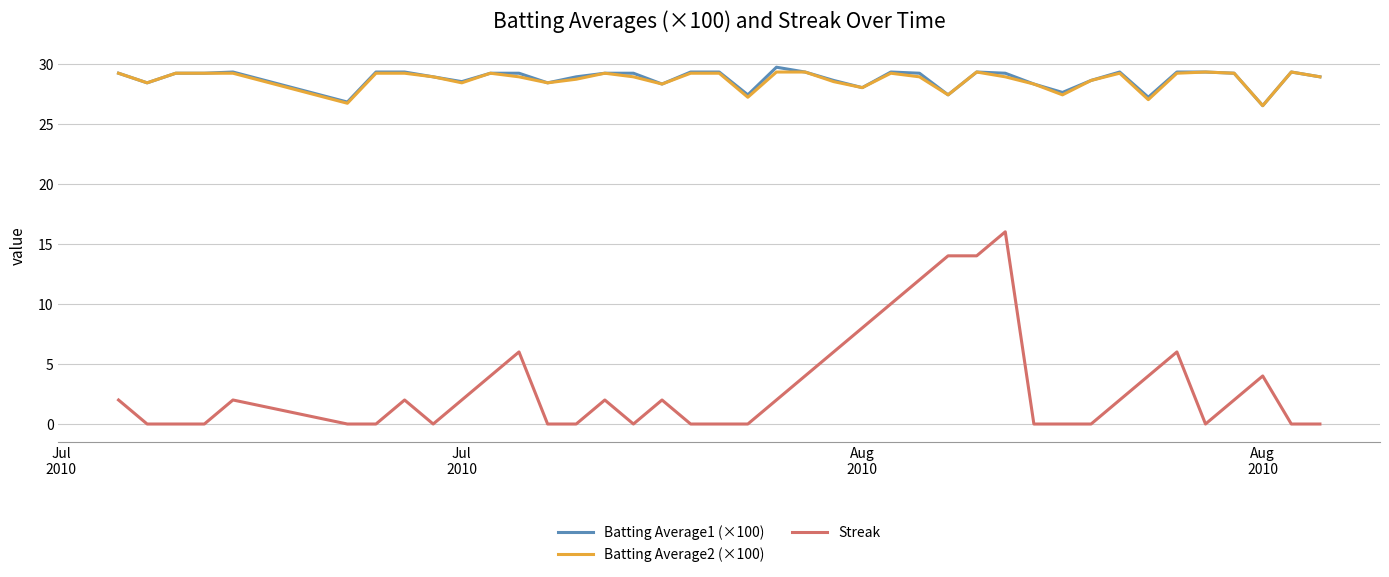

True or false: Streak and Batting Average1 (×100) intersect in this chart.

False